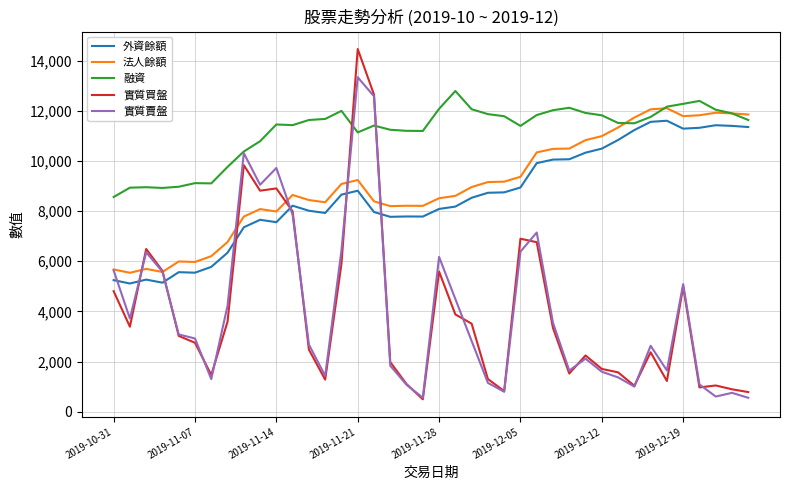

True or false: 外資餘額 and 法人餘額 intersect in this chart.

False